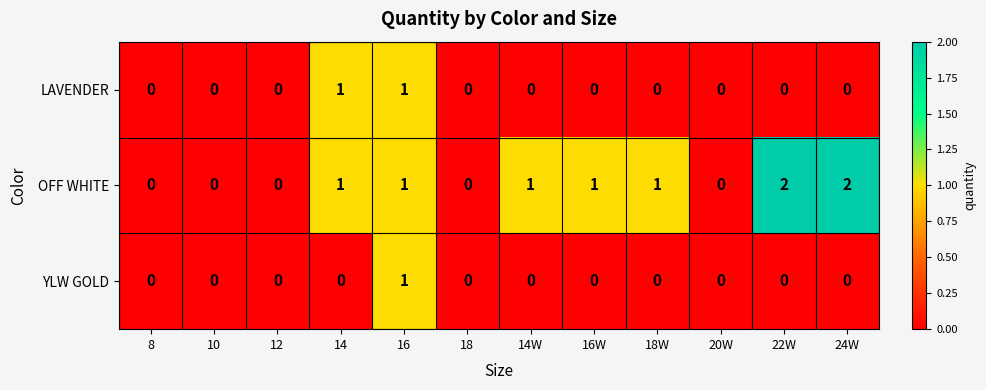

Which series has the largest range (max minus min)?

OFF WHITE